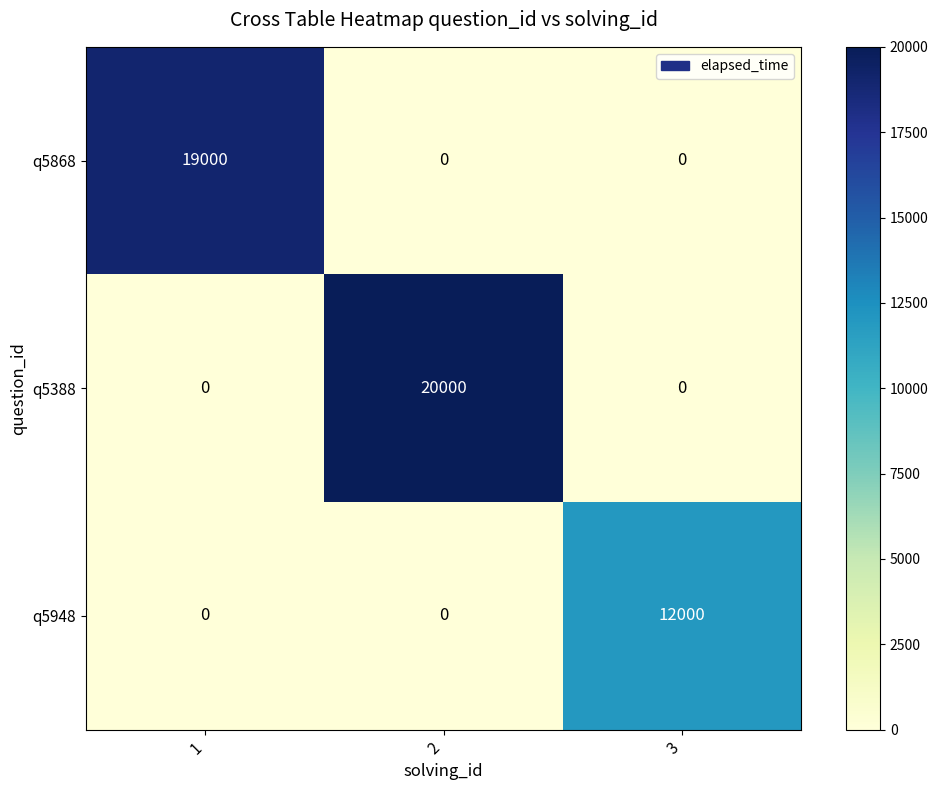

Rank the series by their maximum value, from lowest to highest.

q5948, q5868, q5388